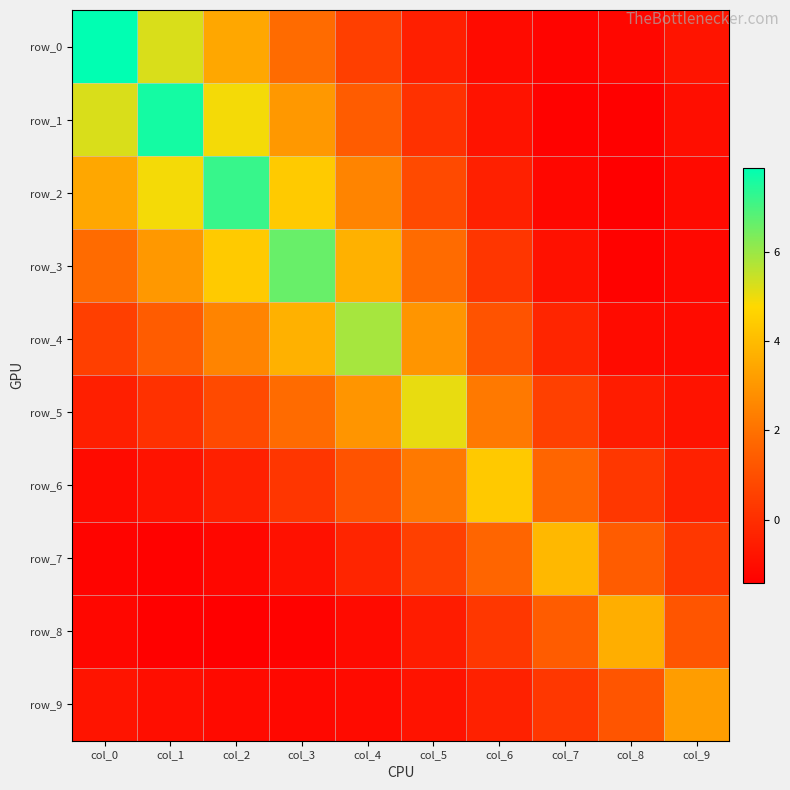

Reading right to left, list all the values displayed in this chart.

row_0: col_9=-0.8	col_8=-1.2	col_7=-1.3	col_6=-1.1	col_5=-0.5	col_4=0.5	col_3=1.8	col_2=3.4	col_1=5.2	col_0=7.9
row_1: col_9=-1.0	col_8=-1.4	col_7=-1.3	col_6=-0.8	col_5=0.1	col_4=1.4	col_3=3.1	col_2=4.9	col_1=7.6	col_0=5.2
row_2: col_9=-1.1	col_8=-1.4	col_7=-1.2	col_6=-0.4	col_5=0.8	col_4=2.5	col_3=4.4	col_2=7.2	col_1=4.9	col_0=3.4
row_3: col_9=-1.1	col_8=-1.3	col_7=-0.9	col_6=0.2	col_5=1.8	col_4=3.7	col_3=6.6	col_2=4.4	col_1=3.1	col_0=1.8
row_4: col_9=-1.1	col_8=-1.1	col_7=-0.3	col_6=1.1	col_5=3.0	col_4=5.9	col_3=3.7	col_2=2.5	col_1=1.4	col_0=0.5
row_5: col_9=-0.8	col_8=-0.5	col_7=0.6	col_6=2.2	col_5=5.1	col_4=3.0	col_3=1.8	col_2=0.8	col_1=0.1	col_0=-0.5
row_6: col_9=-0.4	col_8=0.3	col_7=1.7	col_6=4.4	col_5=2.2	col_4=1.1	col_3=0.2	col_2=-0.4	col_1=-0.8	col_0=-1.1
row_7: col_9=0.3	col_8=1.4	col_7=3.9	col_6=1.7	col_5=0.6	col_4=-0.3	col_3=-0.9	col_2=-1.2	col_1=-1.3	col_0=-1.3
row_8: col_9=1.2	col_8=3.6	col_7=1.4	col_6=0.3	col_5=-0.5	col_4=-1.1	col_3=-1.3	col_2=-1.4	col_1=-1.4	col_0=-1.2
row_9: col_9=3.2	col_8=1.2	col_7=0.3	col_6=-0.4	col_5=-0.8	col_4=-1.1	col_3=-1.1	col_2=-1.1	col_1=-1.0	col_0=-0.8